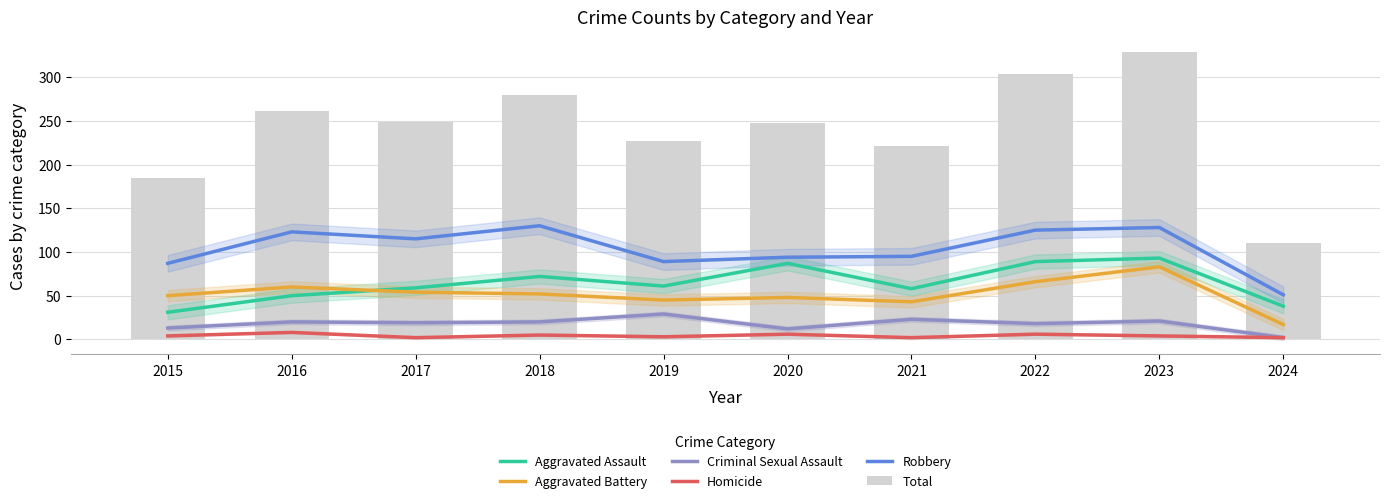

At how many categories does at least one series exceed 210?

8